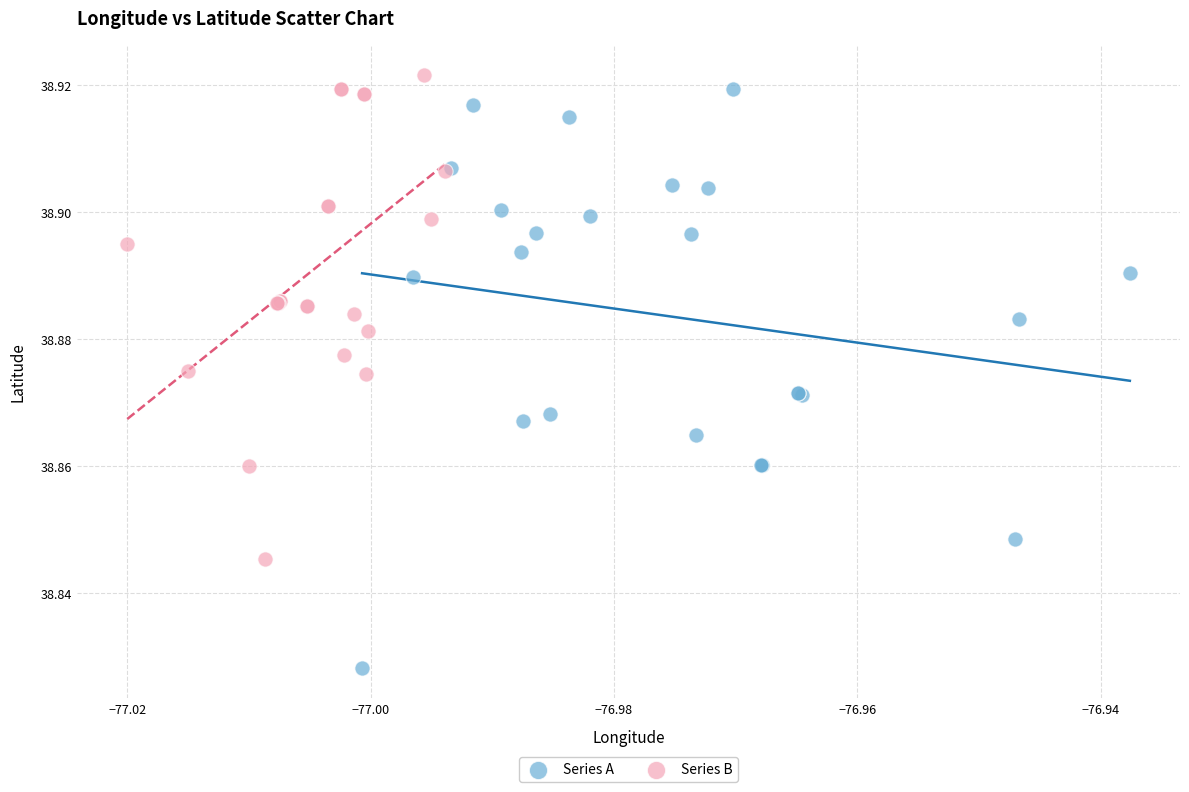

Which series reaches the minimum Y coordinate?

Series A